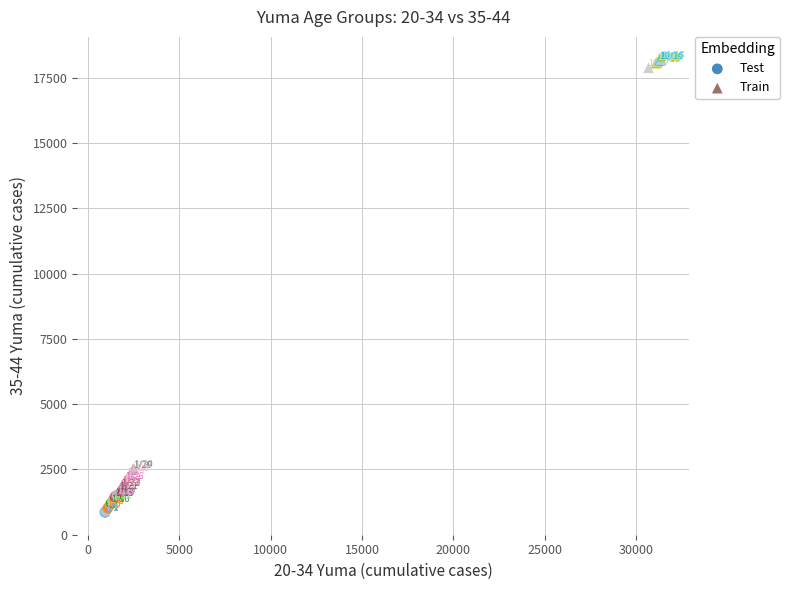

Which series reaches the minimum Y coordinate?

Test